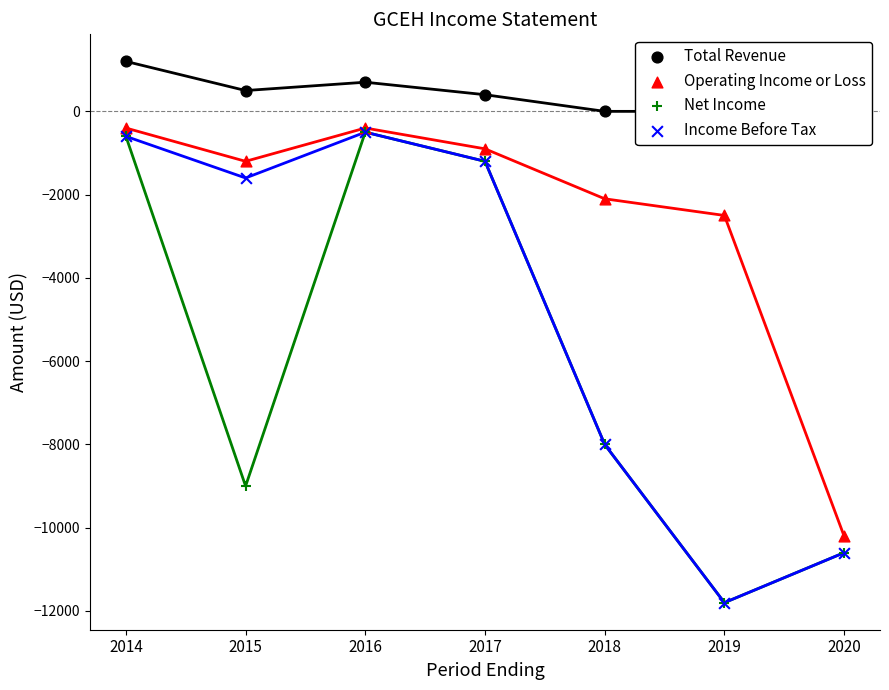

What are all the series names shown in the legend?

Total Revenue, Operating Income or Loss, Net Income, Income Before Tax